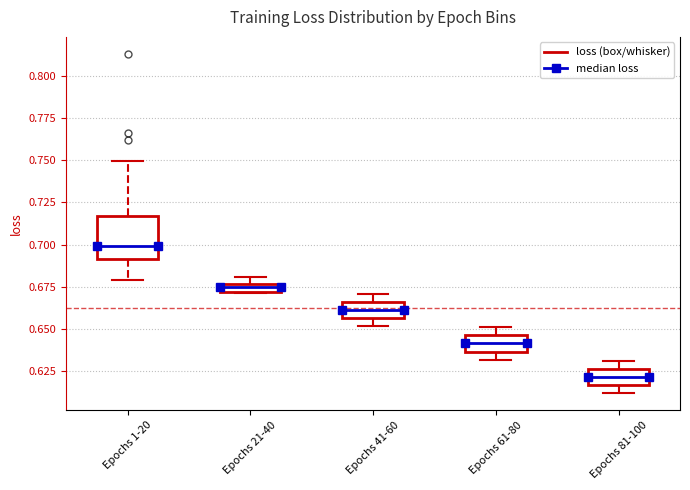

Which box has the lowest median line?

Epochs 81-100